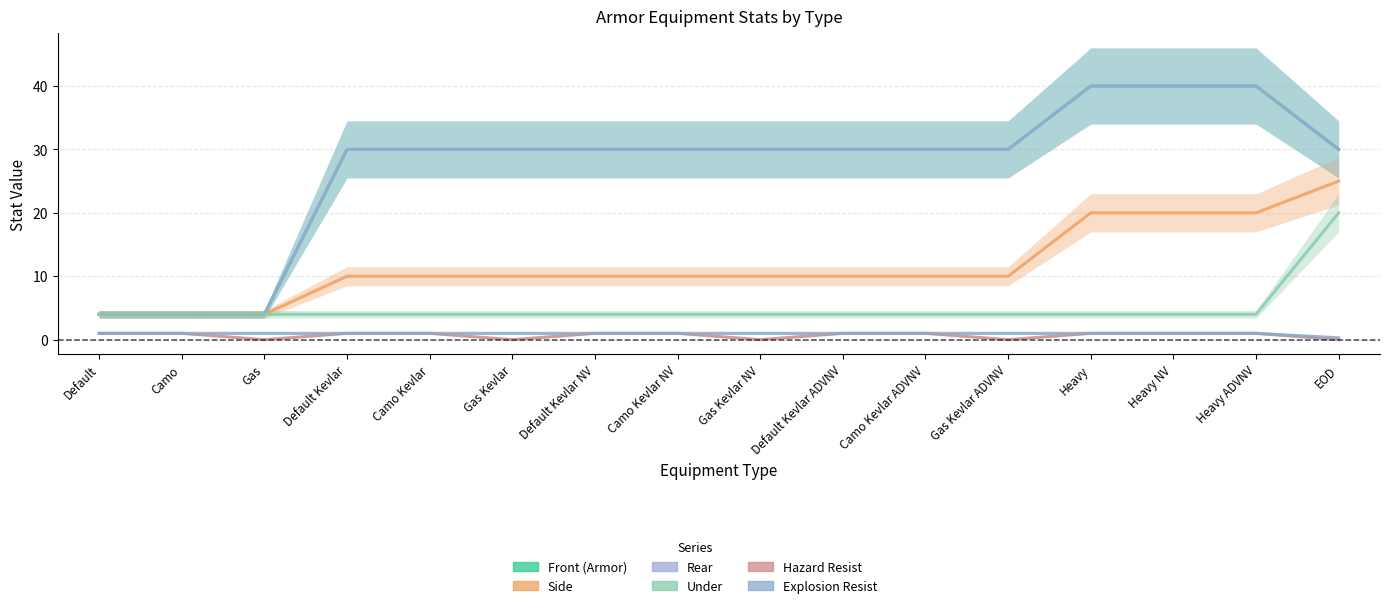

What is the spread (max minus min) of values at EOD?

30.0